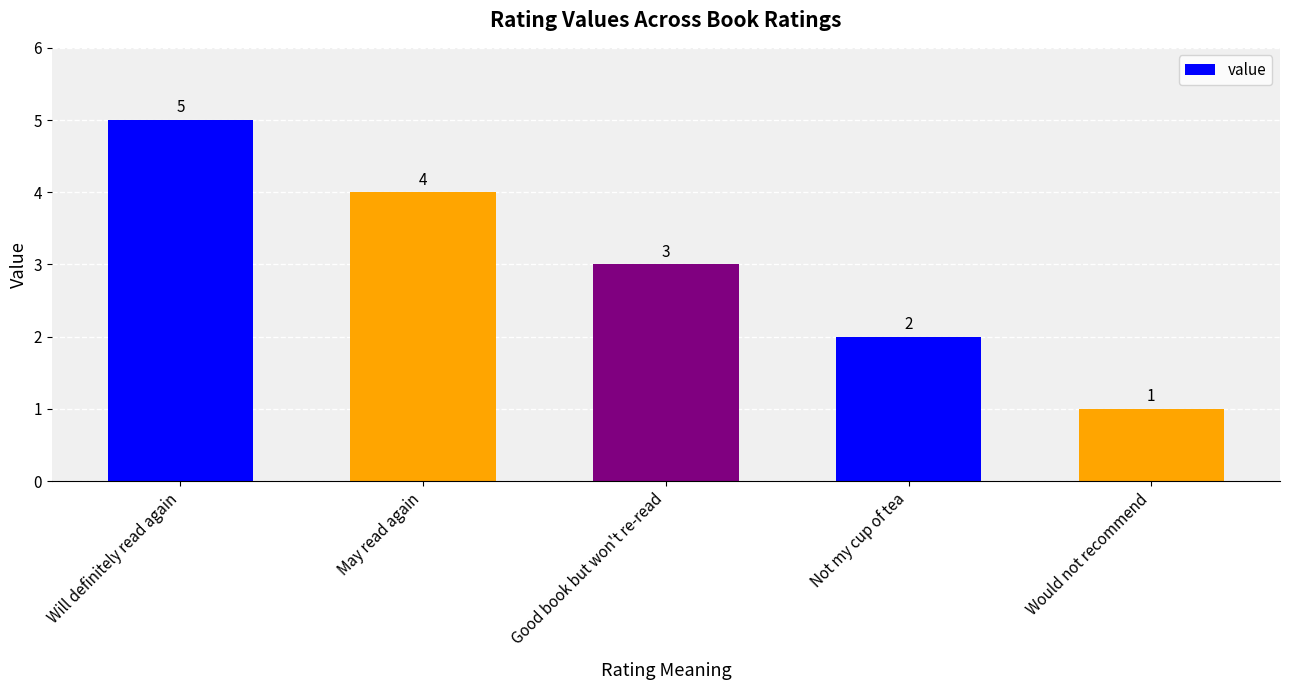

What is the approximate value at Would not recommend?

1